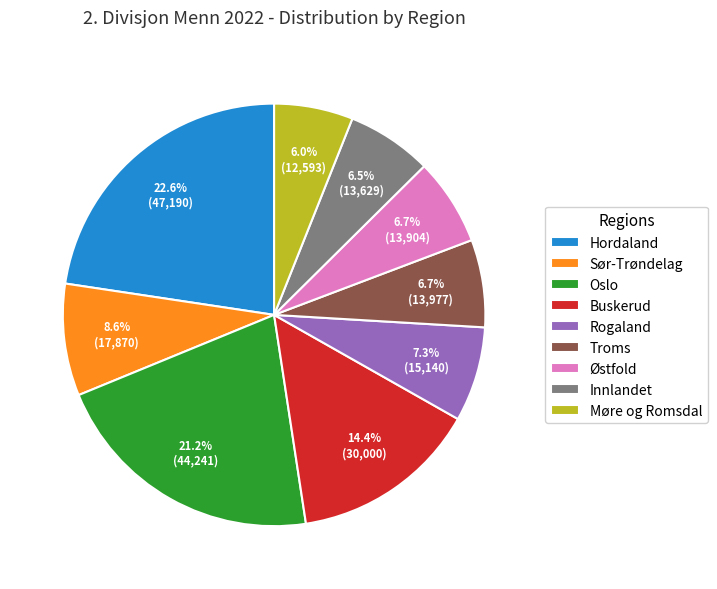

Which has a higher value, Møre og Romsdal or Østfold?

Østfold